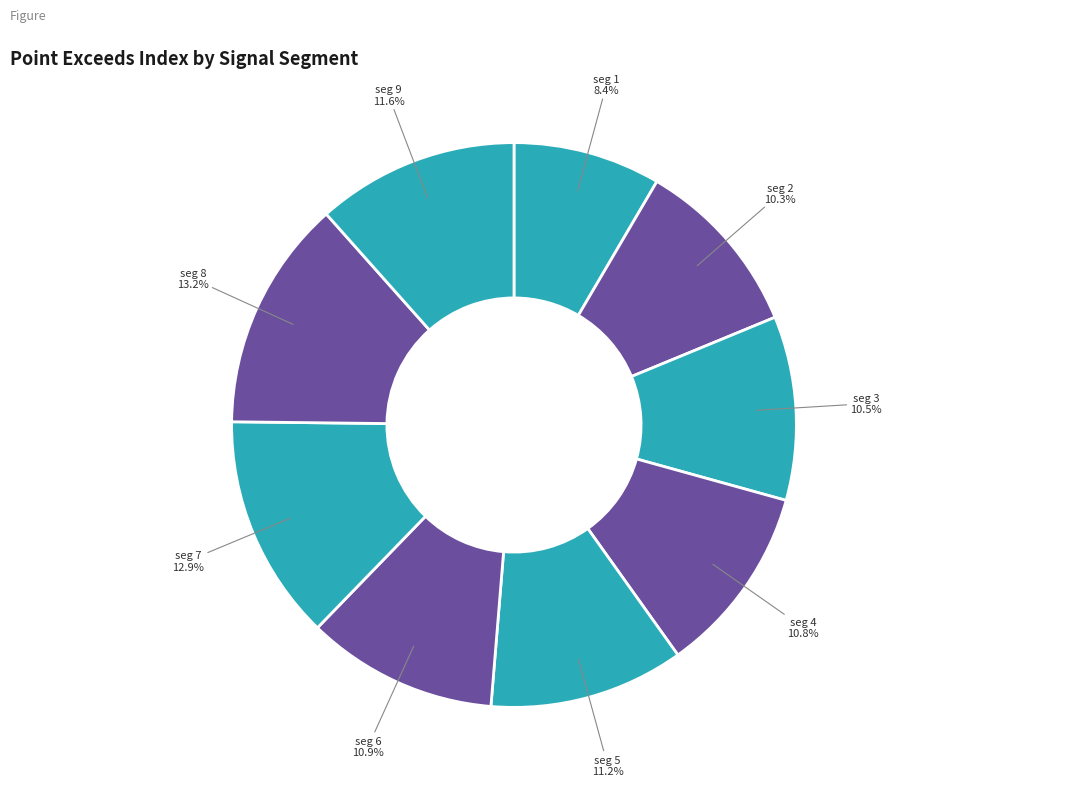

Which slice is the largest?

signal segment 8